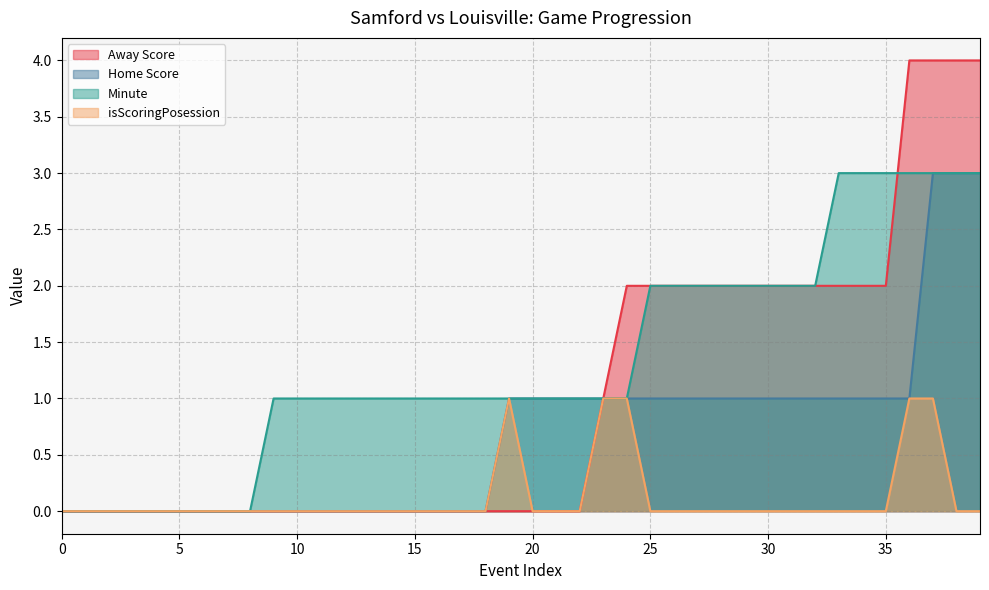

True or false: Minute and Home Score intersect in this chart.

False